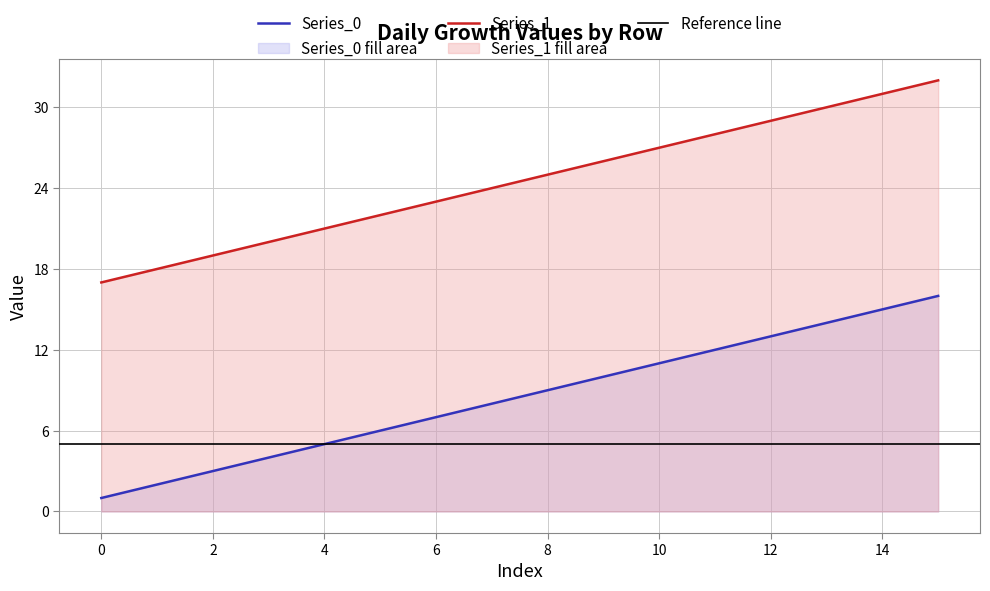

What is the sum of all Series_1 values?

392